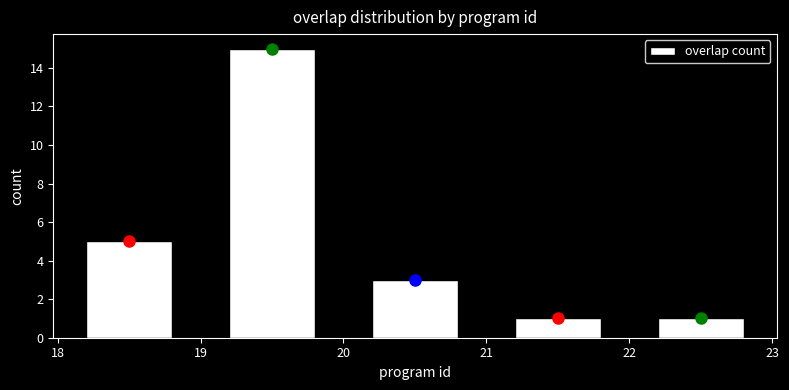

What is the height of the bar covering 22 to 23 on the x-axis? The values are not printed on the chart, so give them approximately, as read against the axis.

1